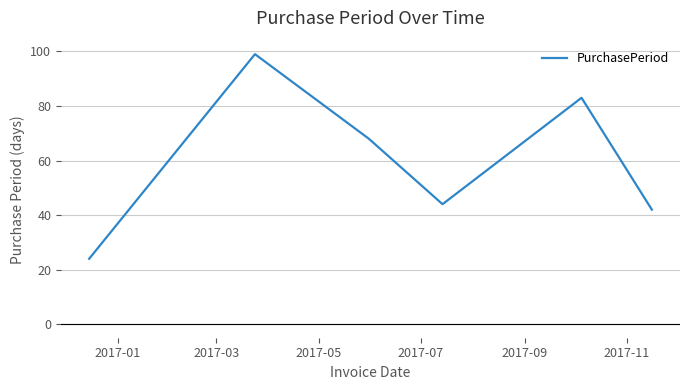

What is the smallest value displayed?

24